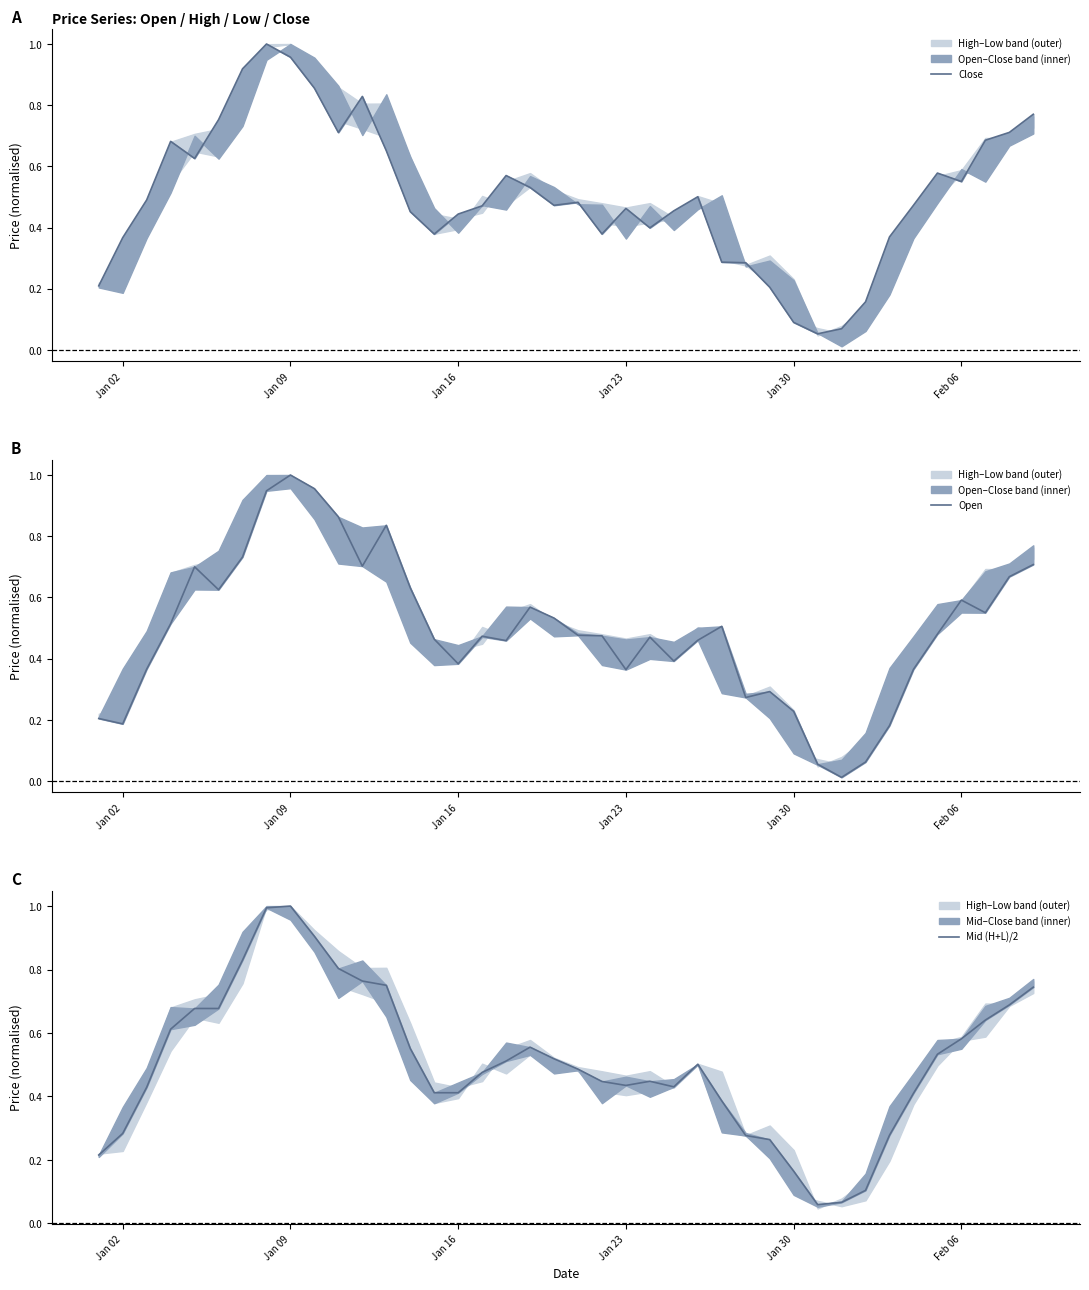

Is this an area chart (filled region under the line)?

No